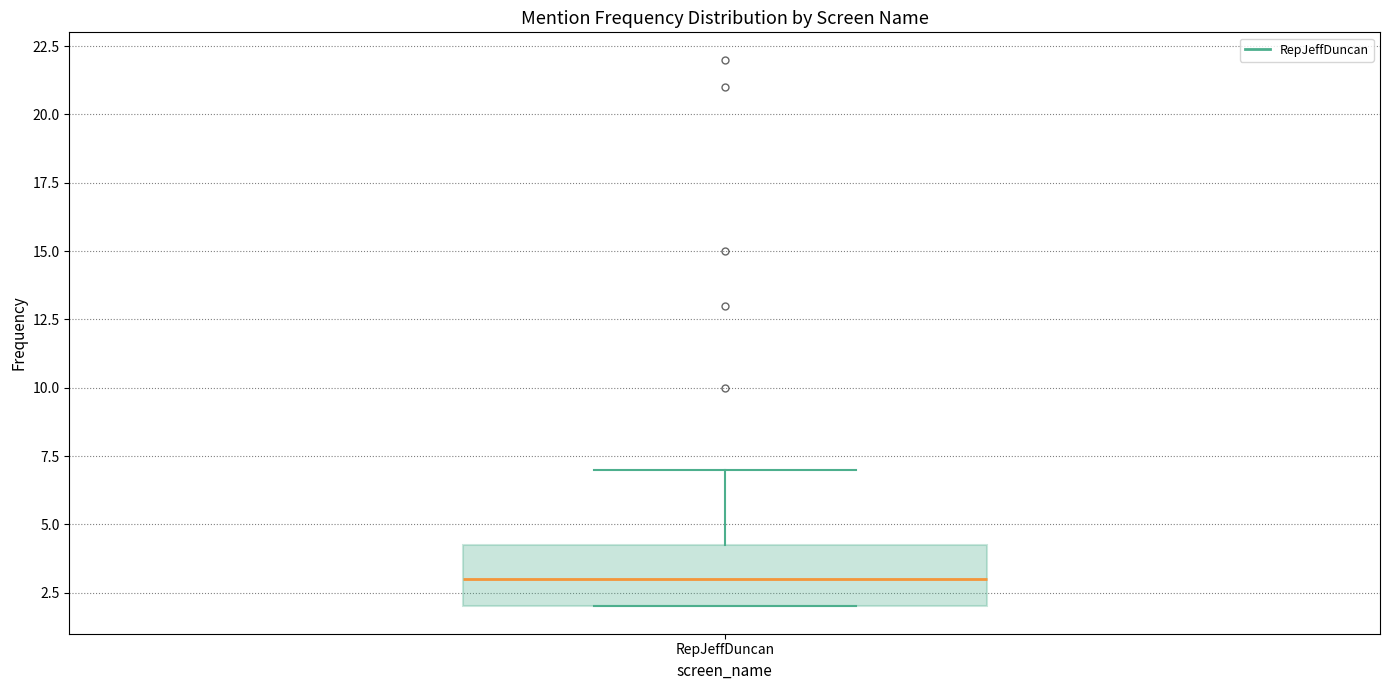

Read this box plot against the y-axis: the position of the median line, the range covered by the box, and the ends of both whiskers. The values are not printed on the chart, so give them approximately, as read against the axis.

median 3.0, box 2.0 to 4.5, whiskers 2.0 to 7.0